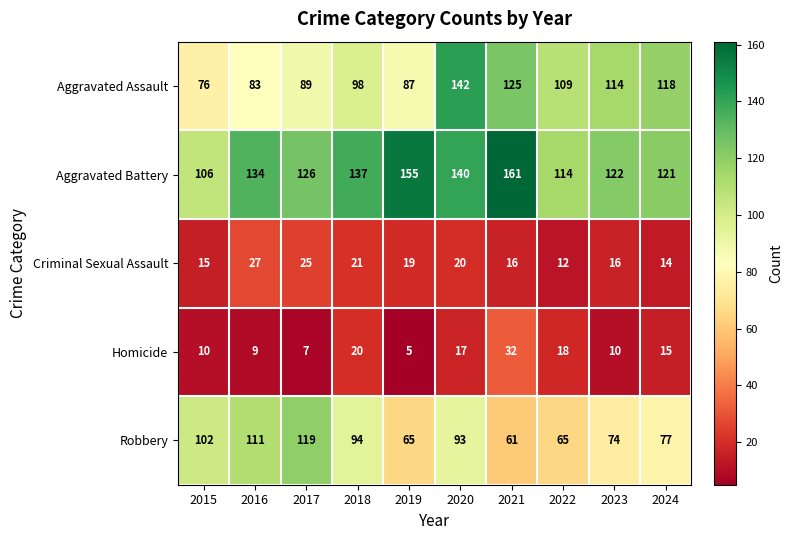

What is the difference between the second highest and second lowest values in the Robbery series?

46